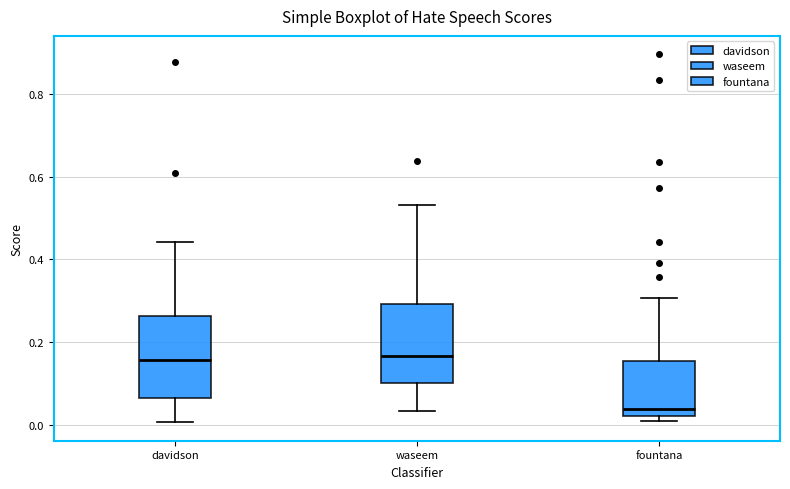

Reading left to right, transcribe this box plot: for each box, give where its median line is, the range the box spans, and where its two whiskers end, as read against the y-axis. The values are not printed on the chart, so give them approximately, as read against the axis.

davidson: median 0.16, box 0.06 to 0.26, whiskers 0.00 to 0.44
waseem: median 0.16, box 0.10 to 0.30, whiskers 0.04 to 0.54
fountana: median 0.04, box 0.02 to 0.16, whiskers 0.00 to 0.30